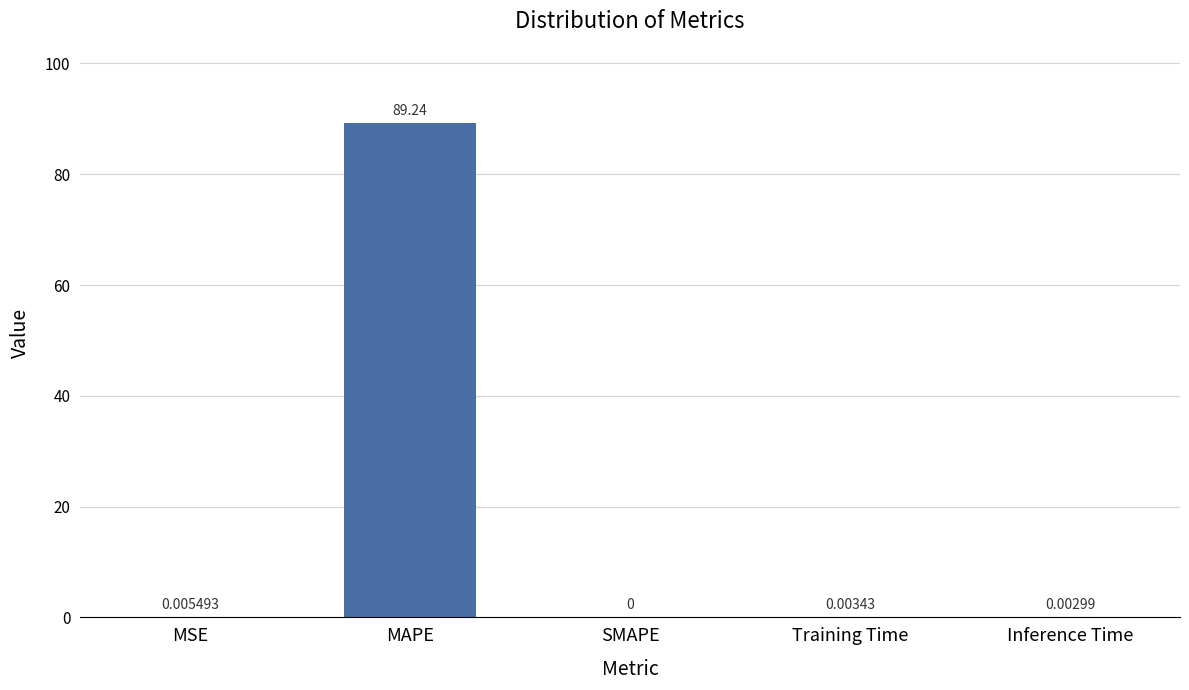

Are the bars horizontal?

No